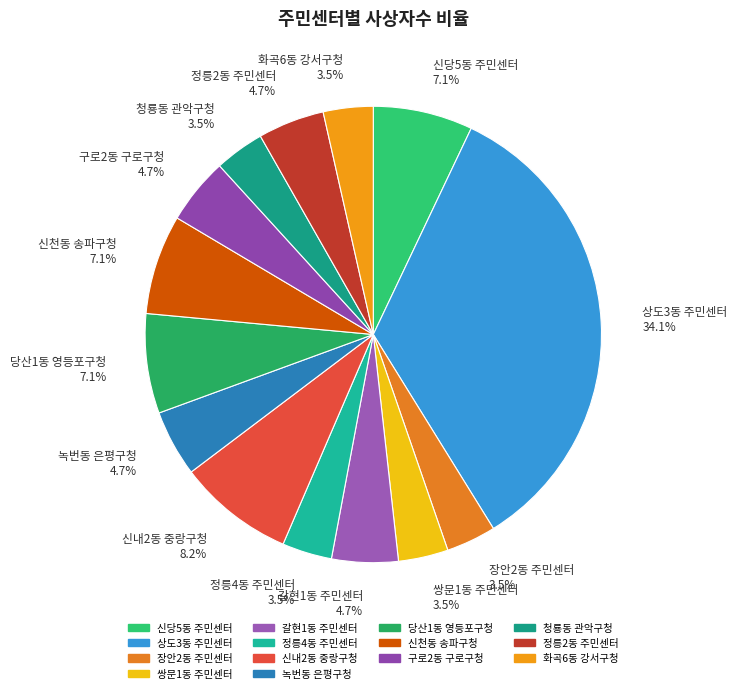

What portion of the pie excludes 신당5동 주민센터 7.1%?

92.9%